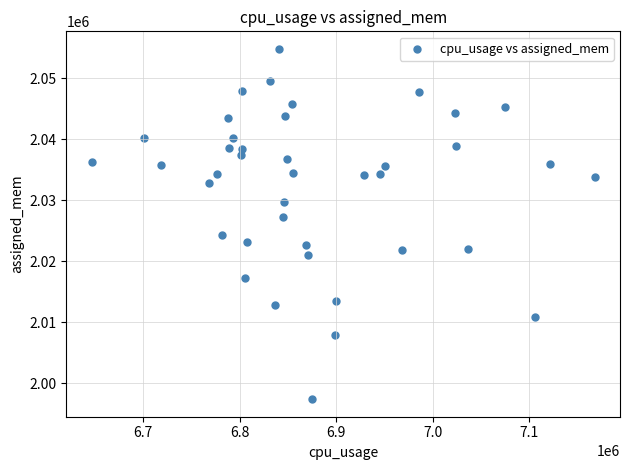

What is the range of X values (max minus min)?

521902.0